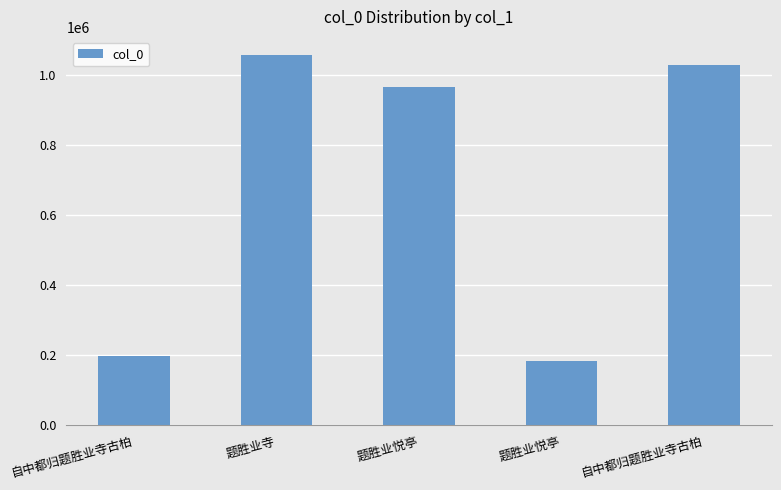

Approximately how many times larger is the value at 题胜业悦亭 compared to 自中都归题胜业寺古柏?

0.9